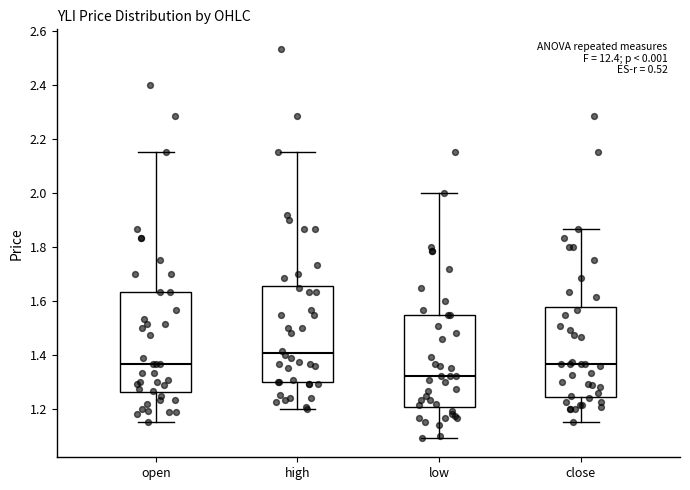

Which box has the lowest median line?

low